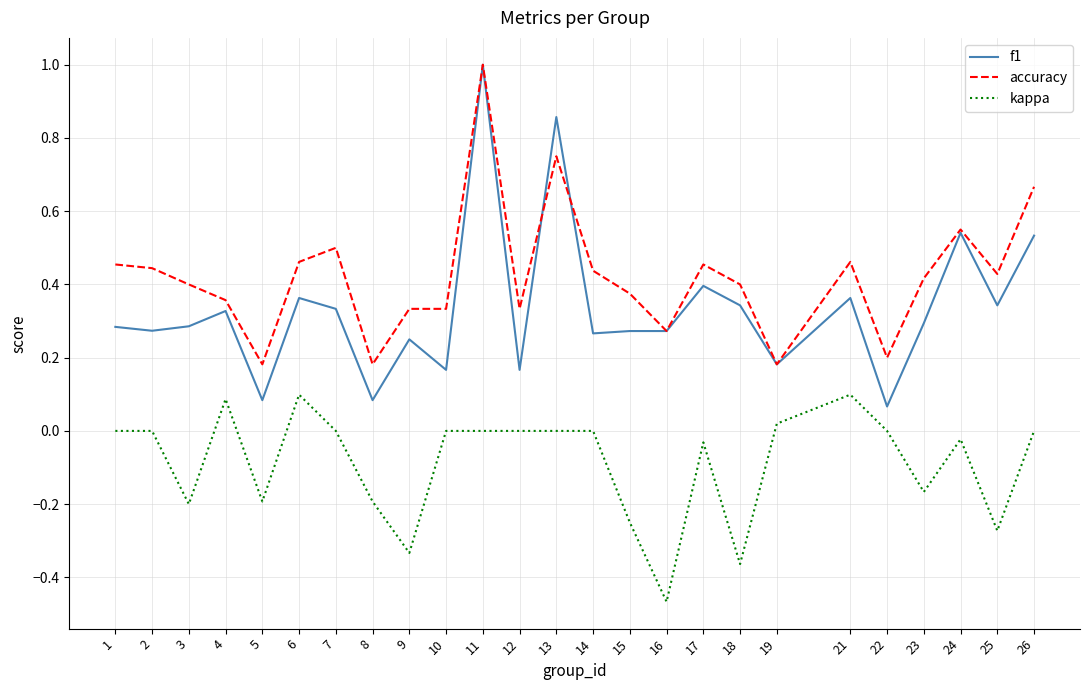

What is the highest value of the f1 series?

1.0